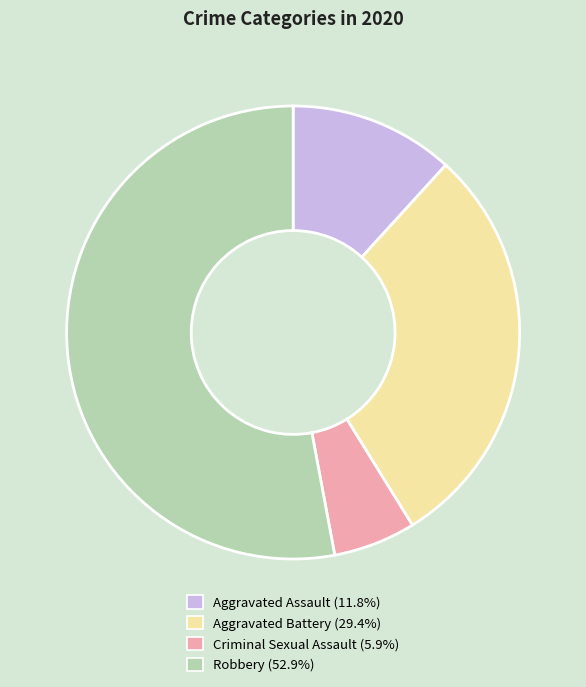

How many segments does this pie chart have?

4